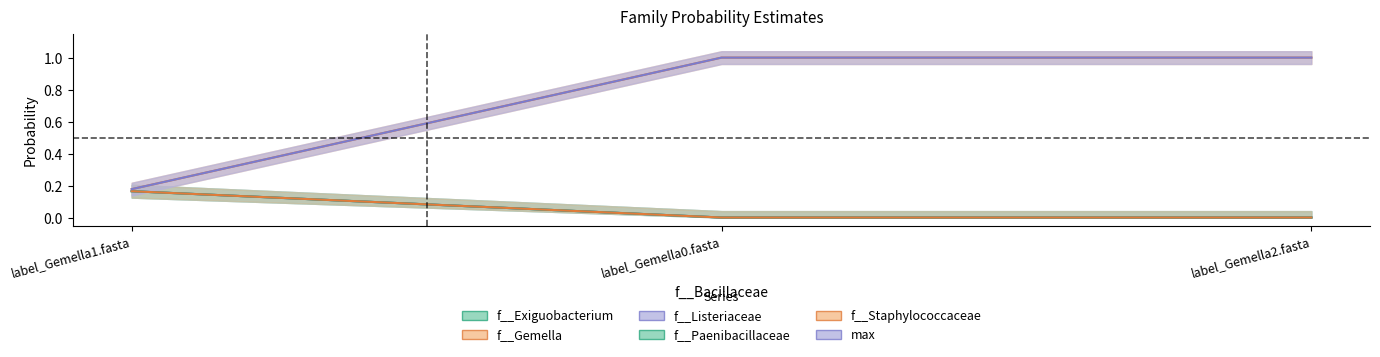

How many f__Paenibacillaceae values are between 0 and 1?

3